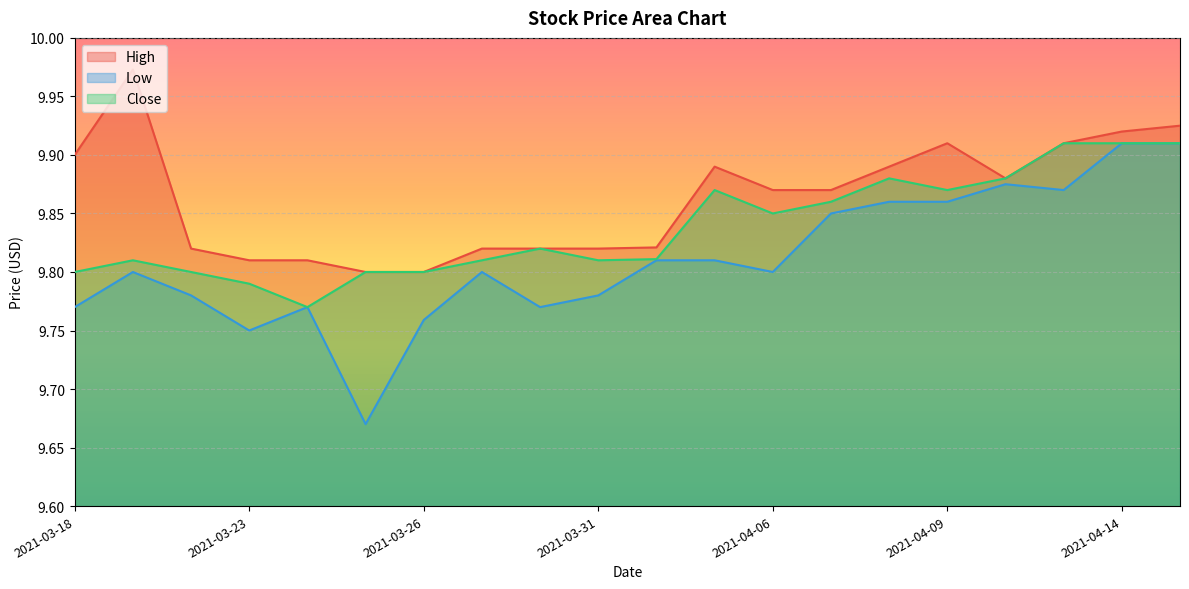

At which category is the sum across all series the highest?

2021-04-15